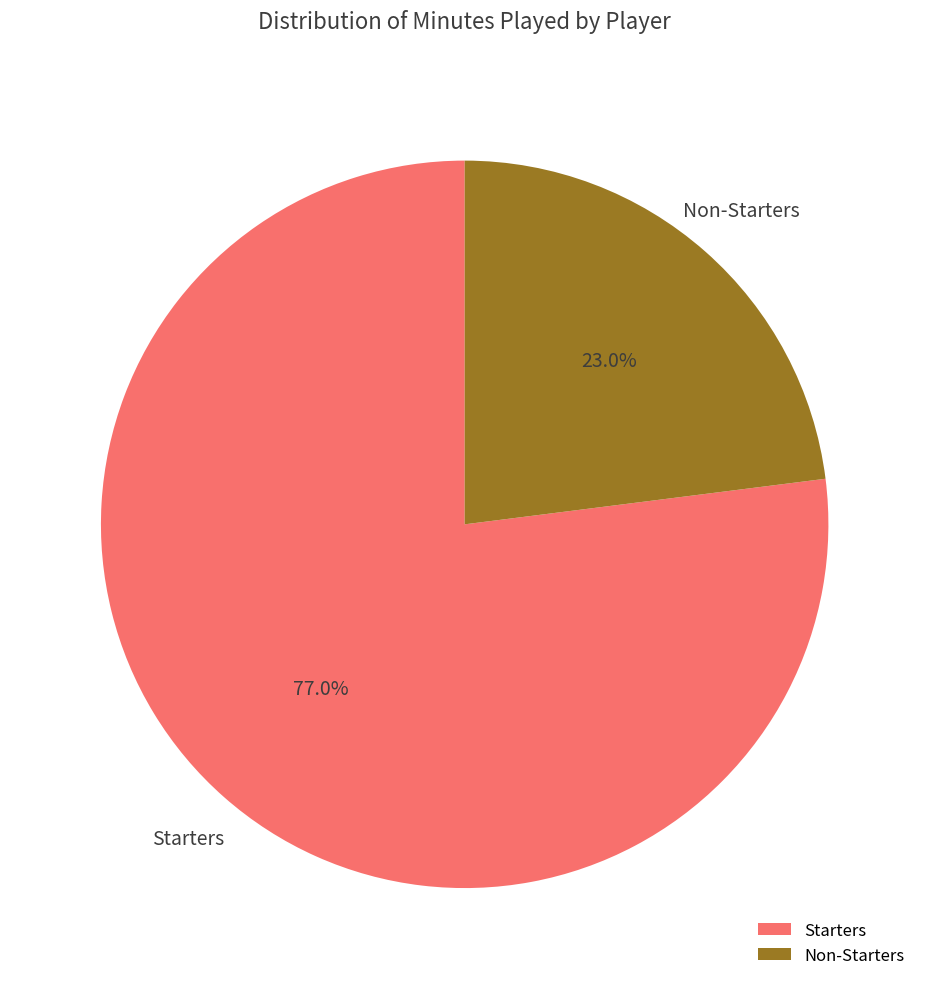

Which category accounts for the majority?

Starters